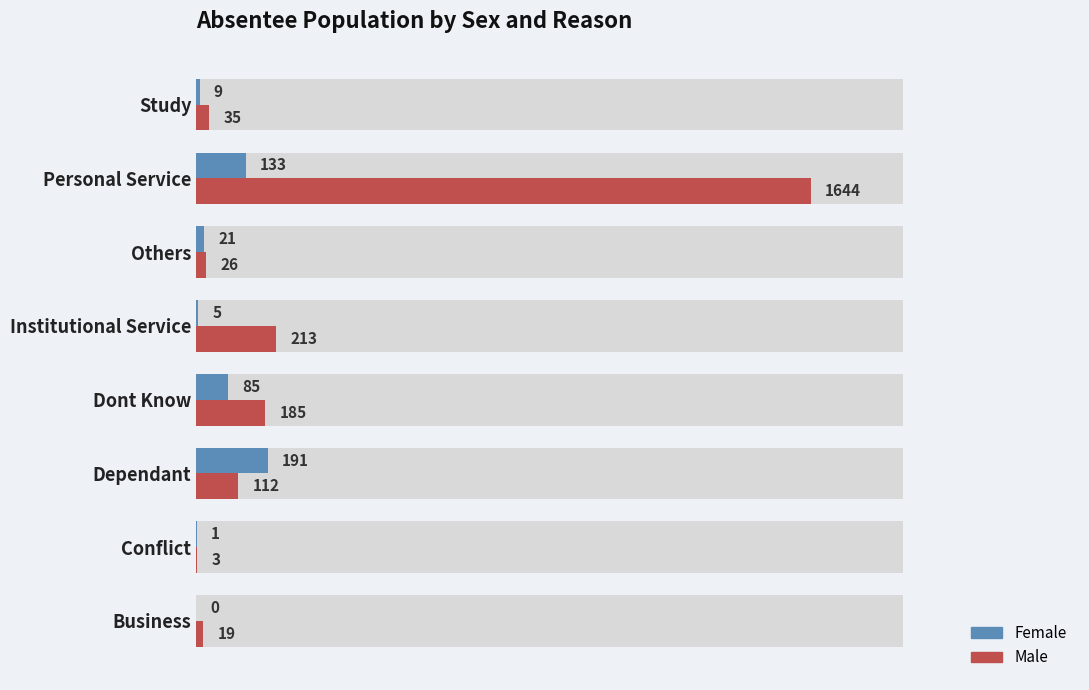

List the series in order of their peak value, lowest first.

Female, Male